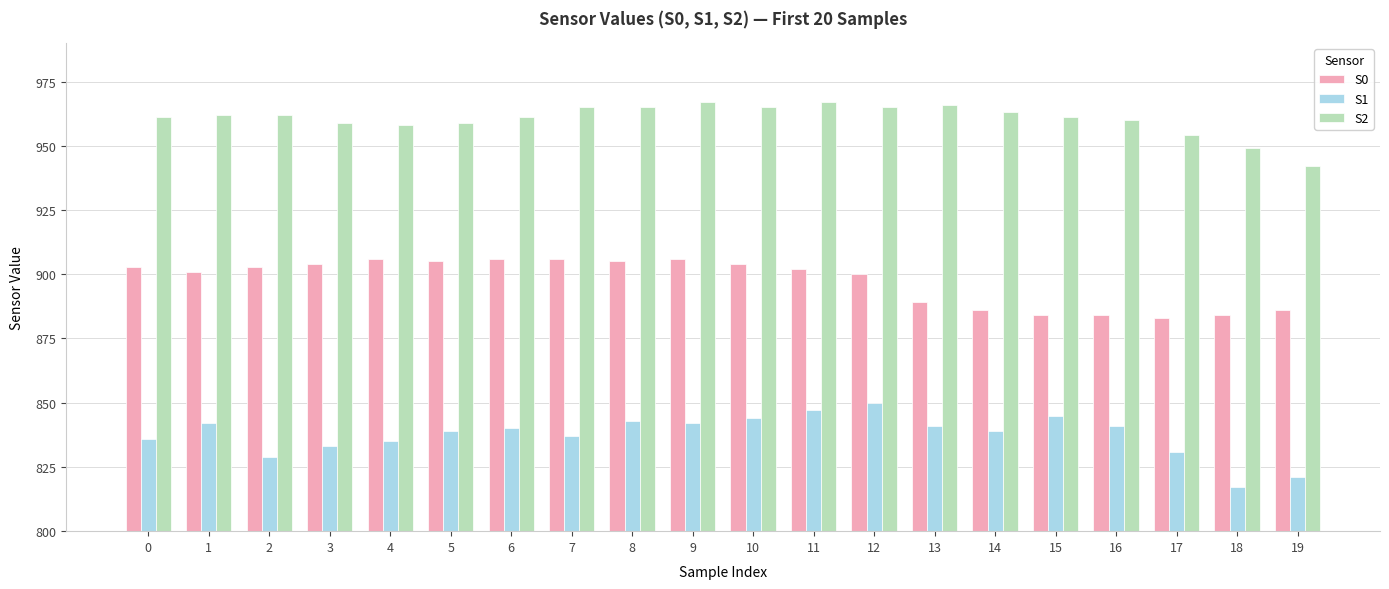

What is the greatest value displayed?

967